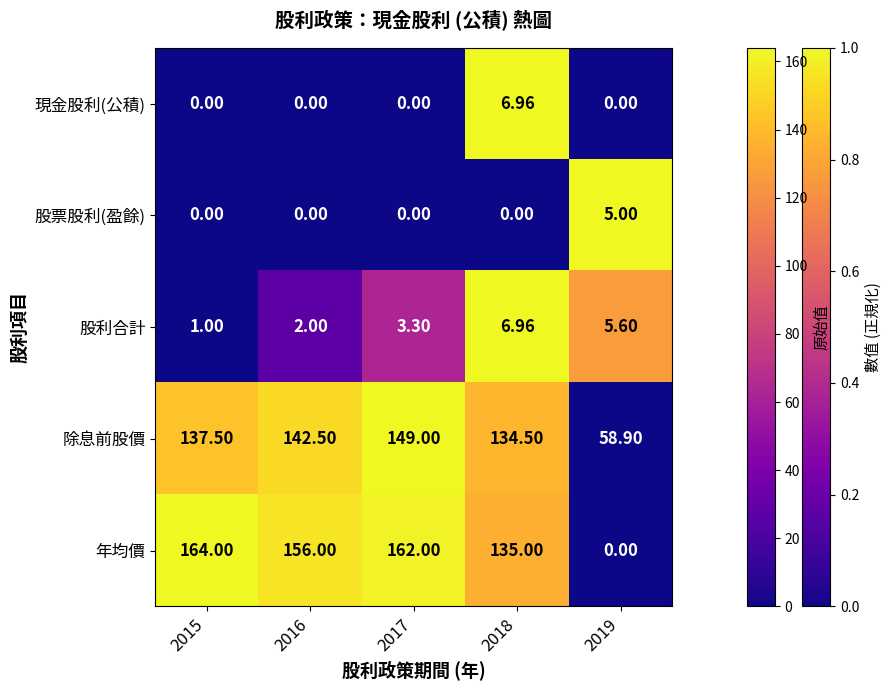

Which series has the widest spread of values?

年均價